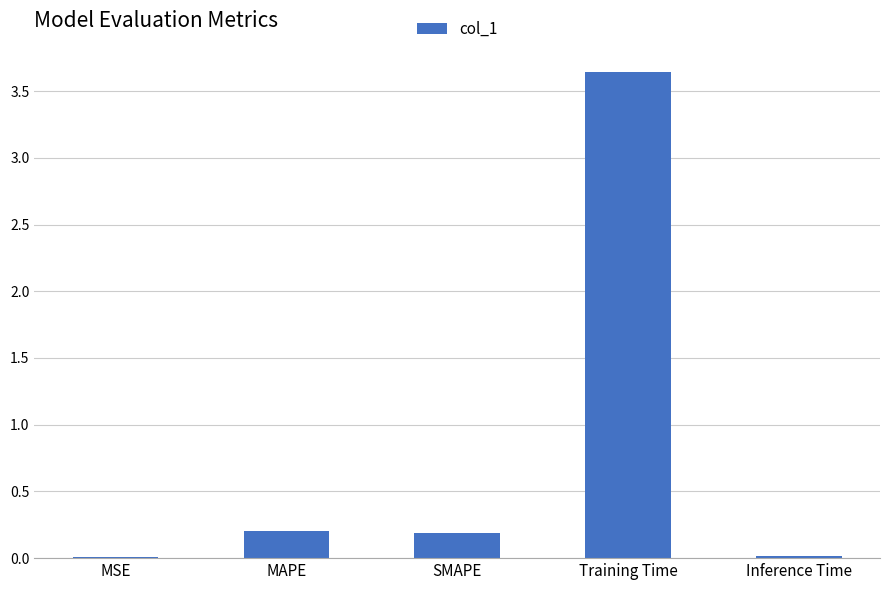

Which label corresponds to the largest value in the chart?

Training Time